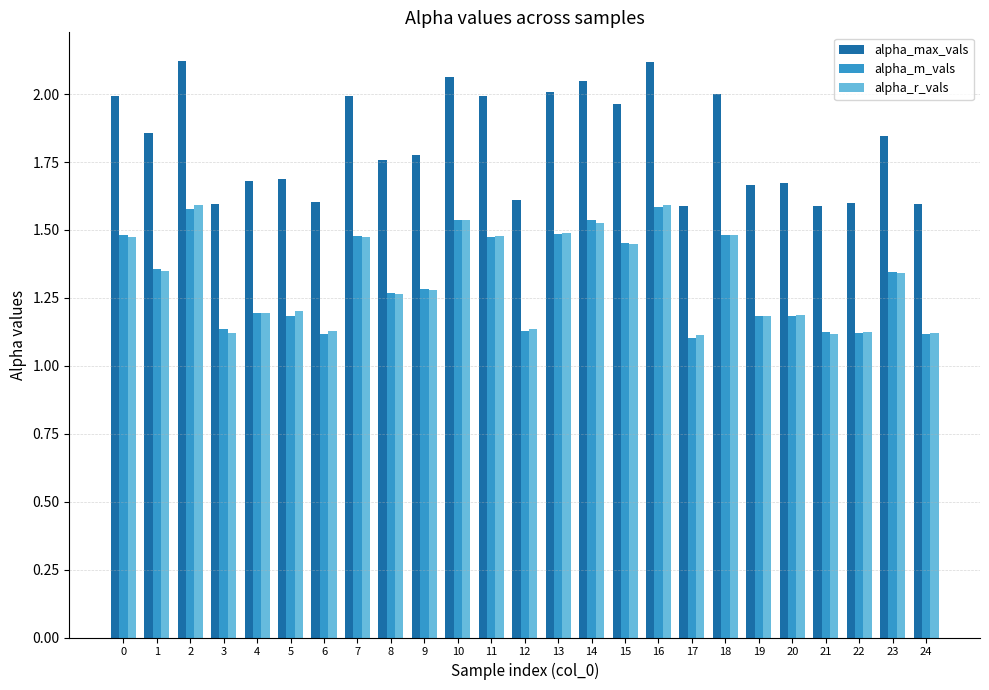

What is the difference between the maximum and second lowest values in the alpha_max_vals series?

0.5